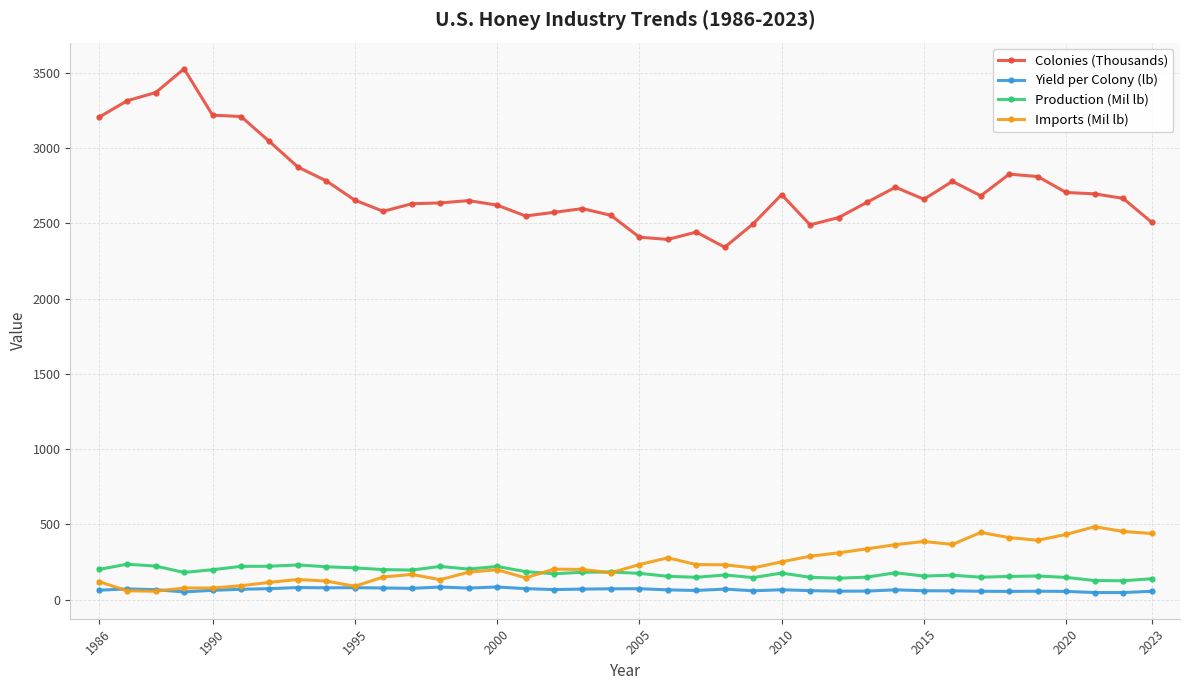

True or false: Production (Mil lb) and Yield per Colony (lb) cross at least once.

False